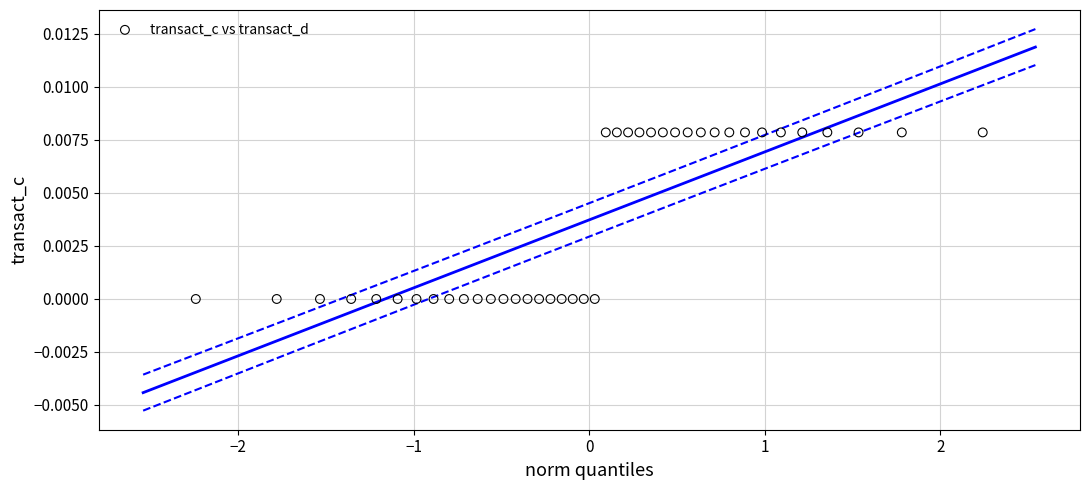

What is the range of X values (max minus min)?

4.5